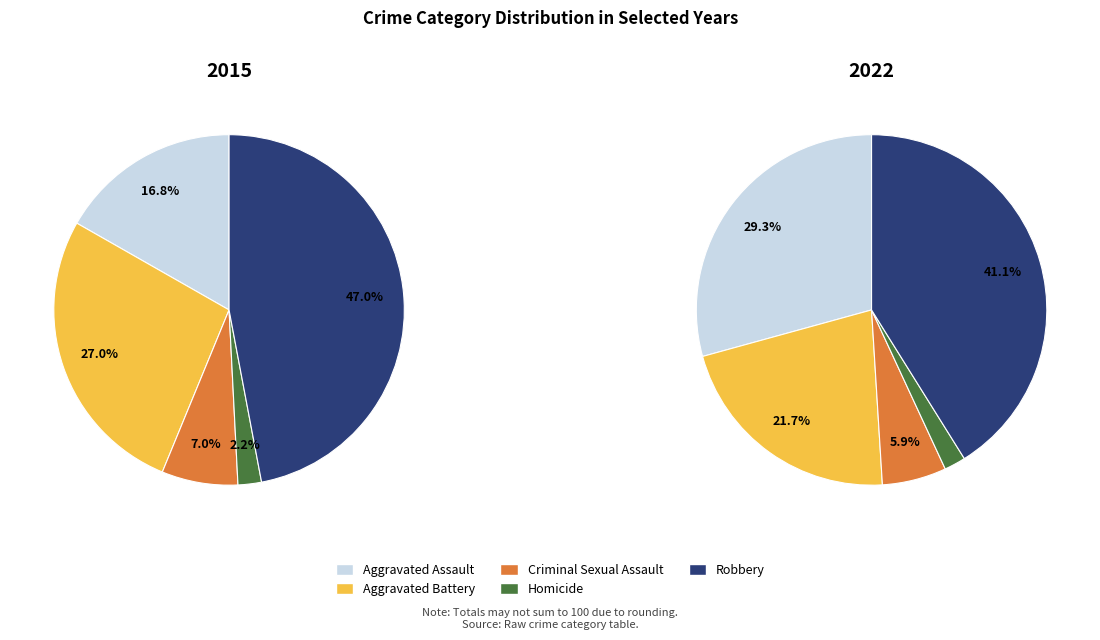

The Aggravated Battery slice represents 22% of the pie. True or false?

True